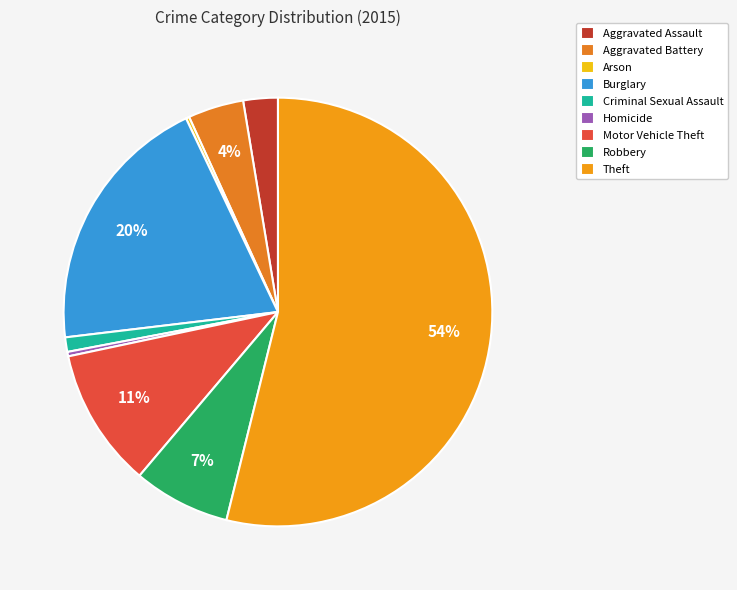

How many segments does this pie chart have?

9